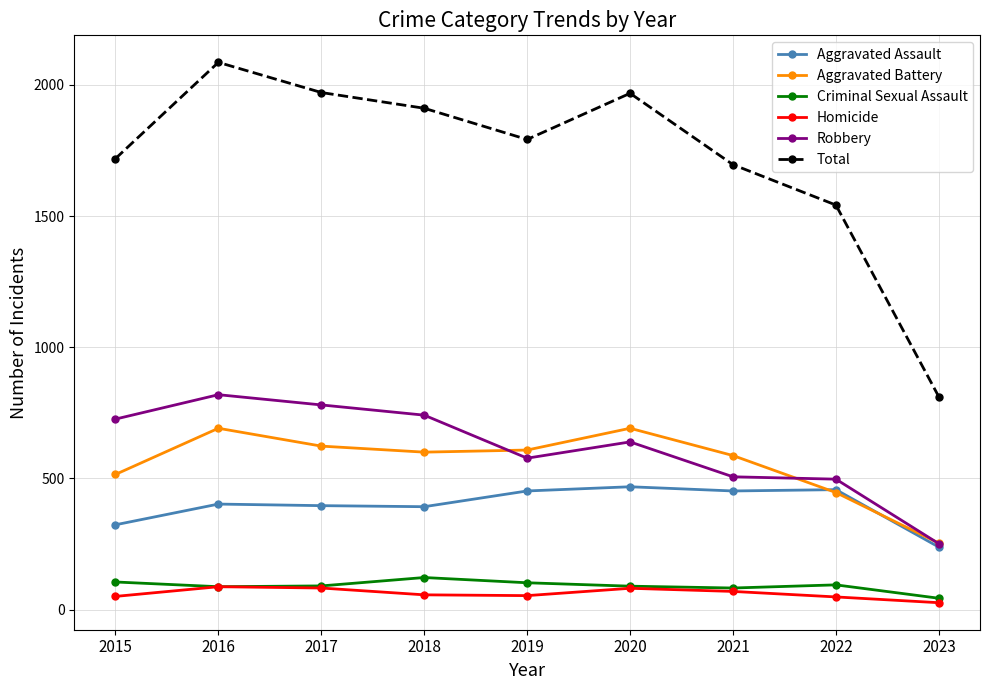

Does the chart display data point markers on the line(s)?

Yes